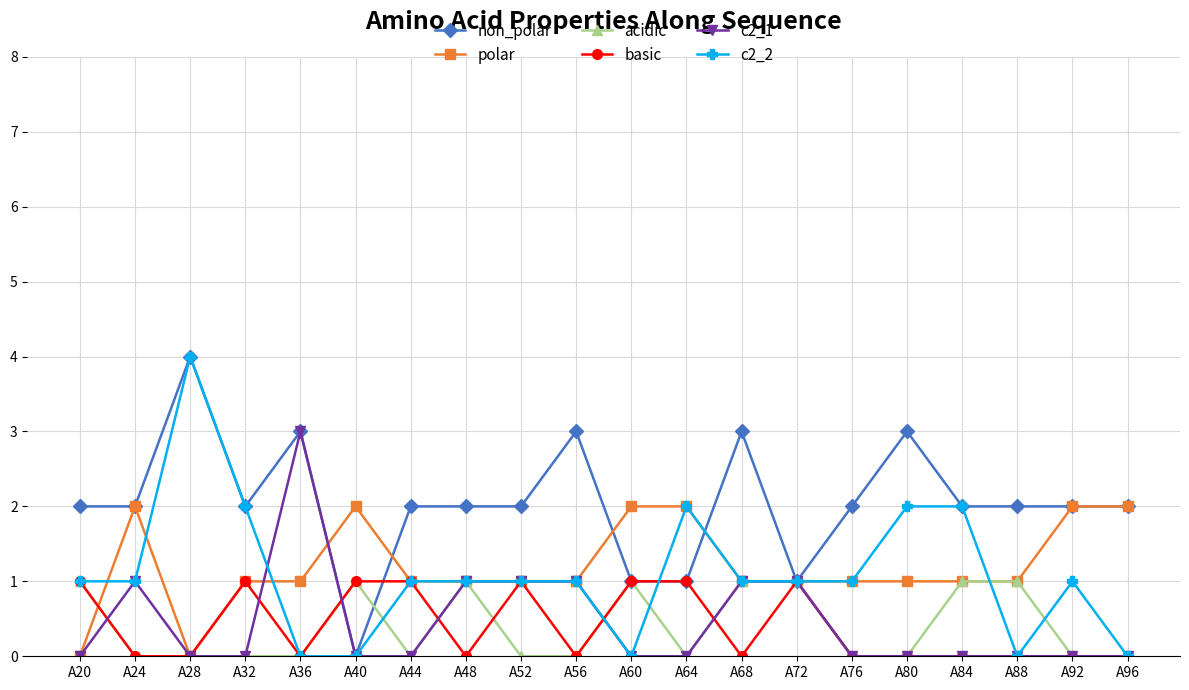

Reading left to right, list all the values displayed in this chart.

non_polar: 2	2	4	2	3	0	2	2	2	3	1	1	3	1	2	3	2	2	2	2
polar: 0	2	0	1	1	2	1	1	1	1	2	2	1	1	1	1	1	1	2	2
acidic: 1	0	0	0	0	1	0	1	0	0	1	0	1	1	0	0	1	1	0	0
basic: 1	0	0	1	0	1	1	0	1	0	1	1	0	1	0	0	0	0	0	0
c2_1: 0	1	0	0	3	0	0	1	1	1	0	0	1	1	0	0	0	0	0	0
c2_2: 1	1	4	2	0	0	1	1	1	1	0	2	1	1	1	2	2	0	1	0